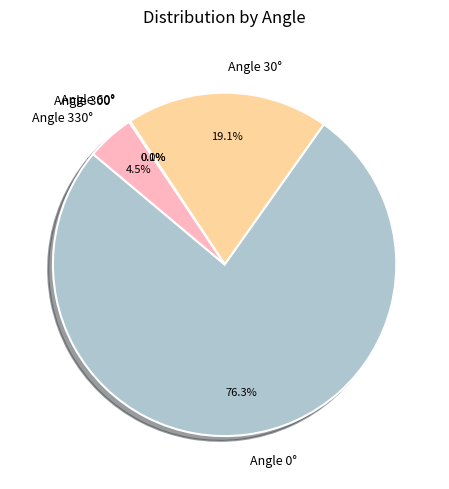

What portion of the pie excludes Angle 30°?

80.9%